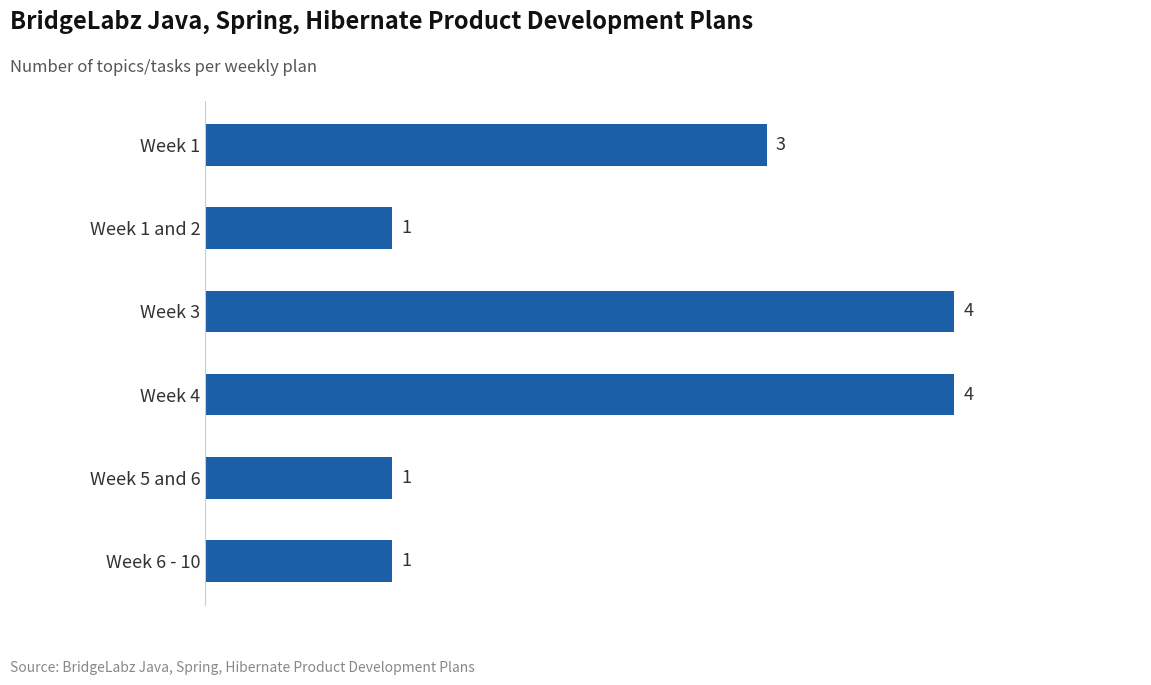

Is it true that the value at Week 4 is 2?

False